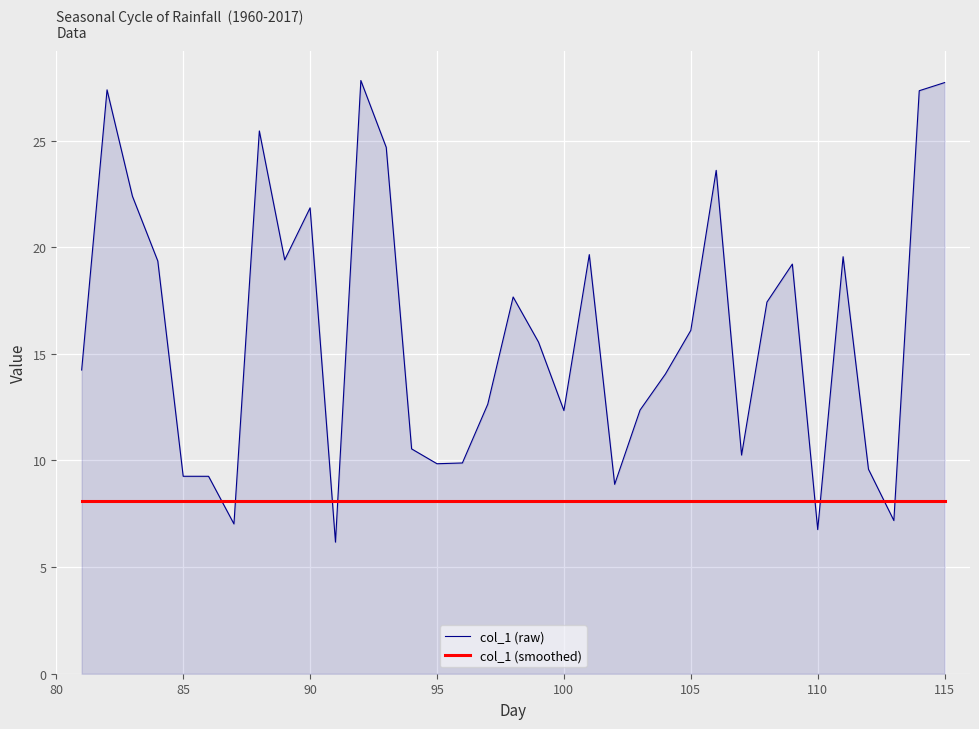

List the series in order of their peak value, highest first.

col_1 (raw), col_1 (smoothed)